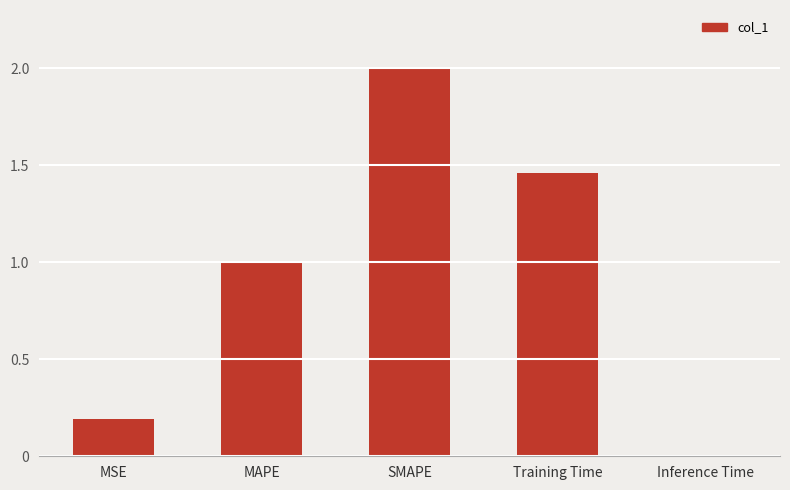

List the labels in order of value, smallest first.

Inference Time, MSE, MAPE, Training Time, SMAPE